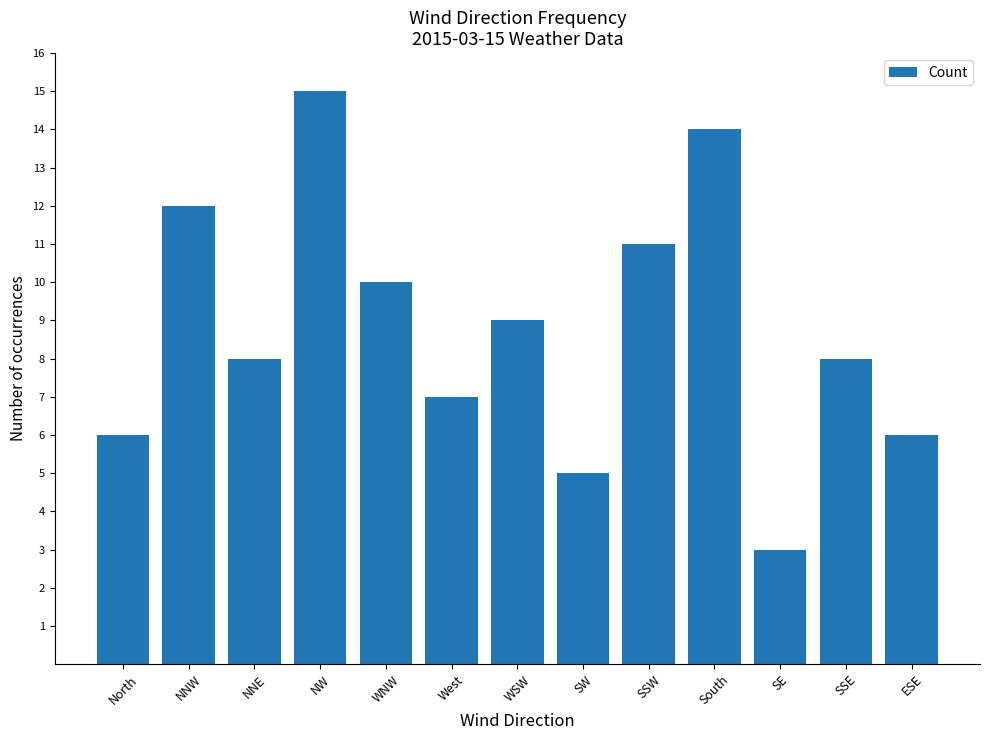

What is the smallest value displayed?

3